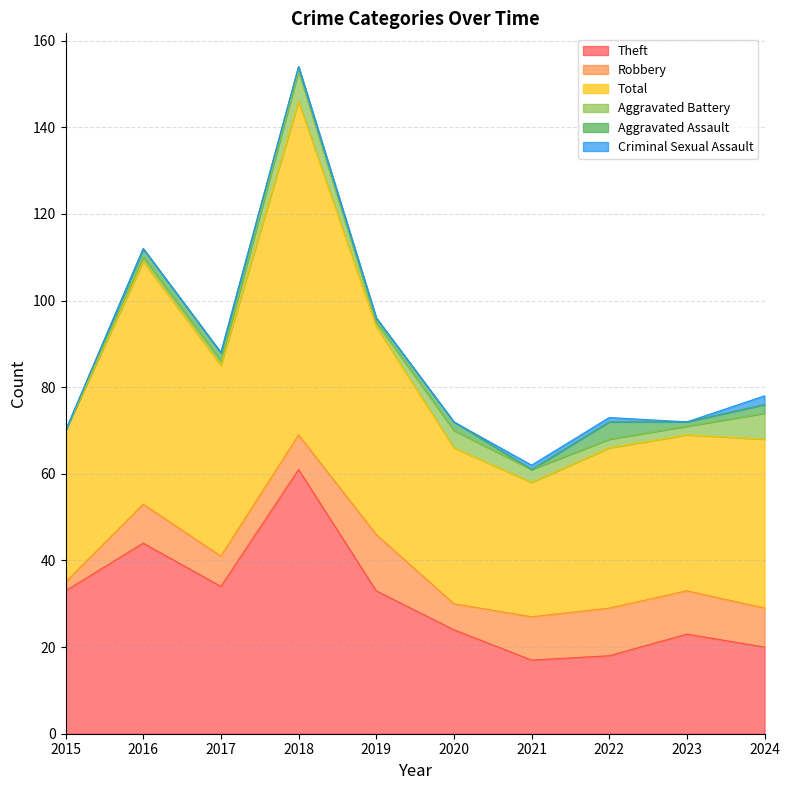

True or false: Aggravated Assault has a value of 4 at 2022.

True